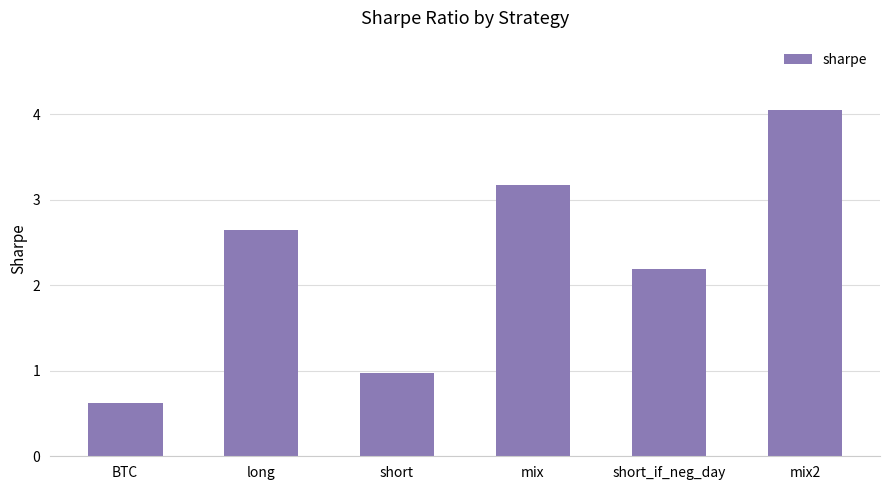

What is the average value?

2.3